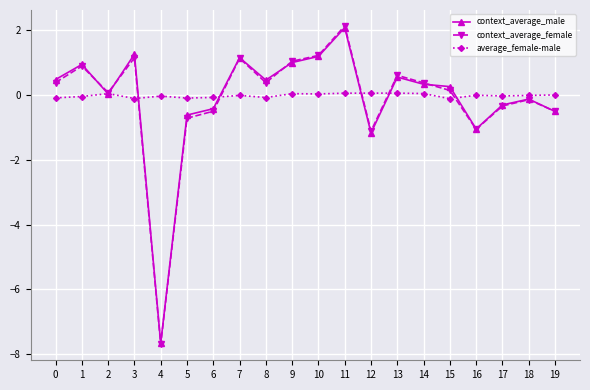

Which category has the highest value across all series?

11